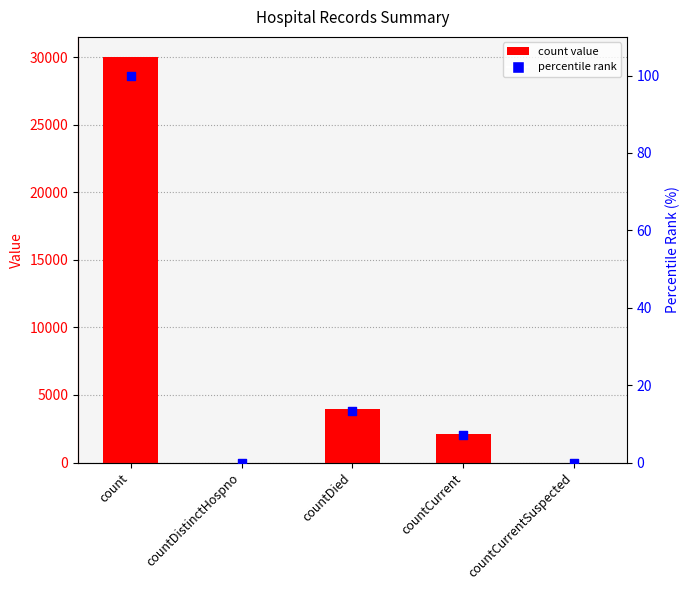

Is the value of percentile rank at countCurrentSuspected greater than the value of count at countCurrentSuspected?

No